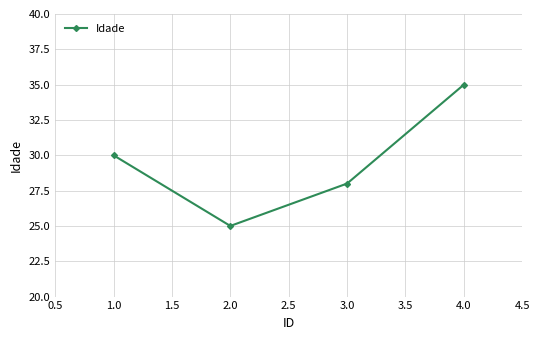

Which category has the highest value across all series?

4.0